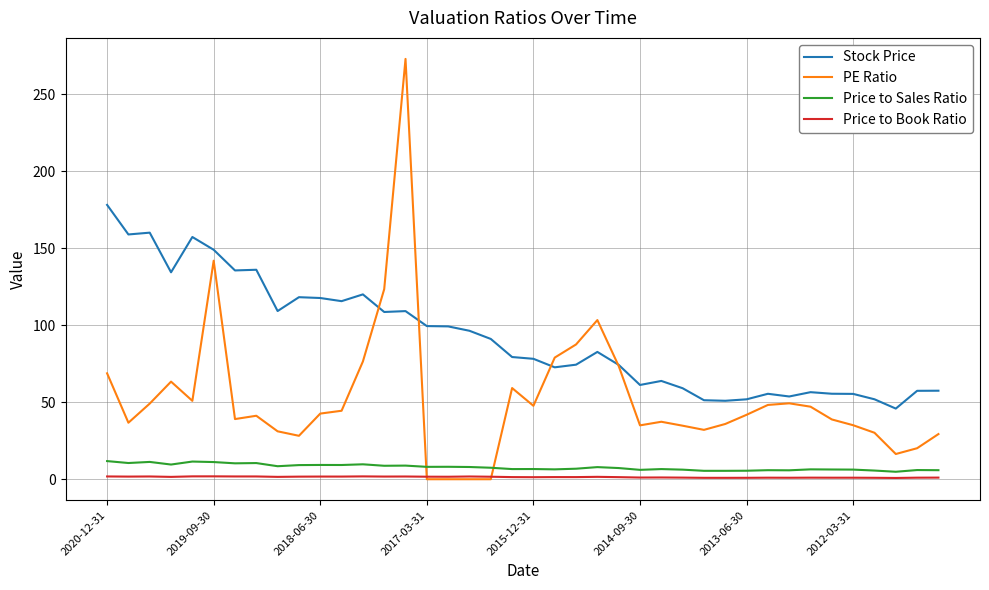

What is the average value of the PE Ratio series?

52.3